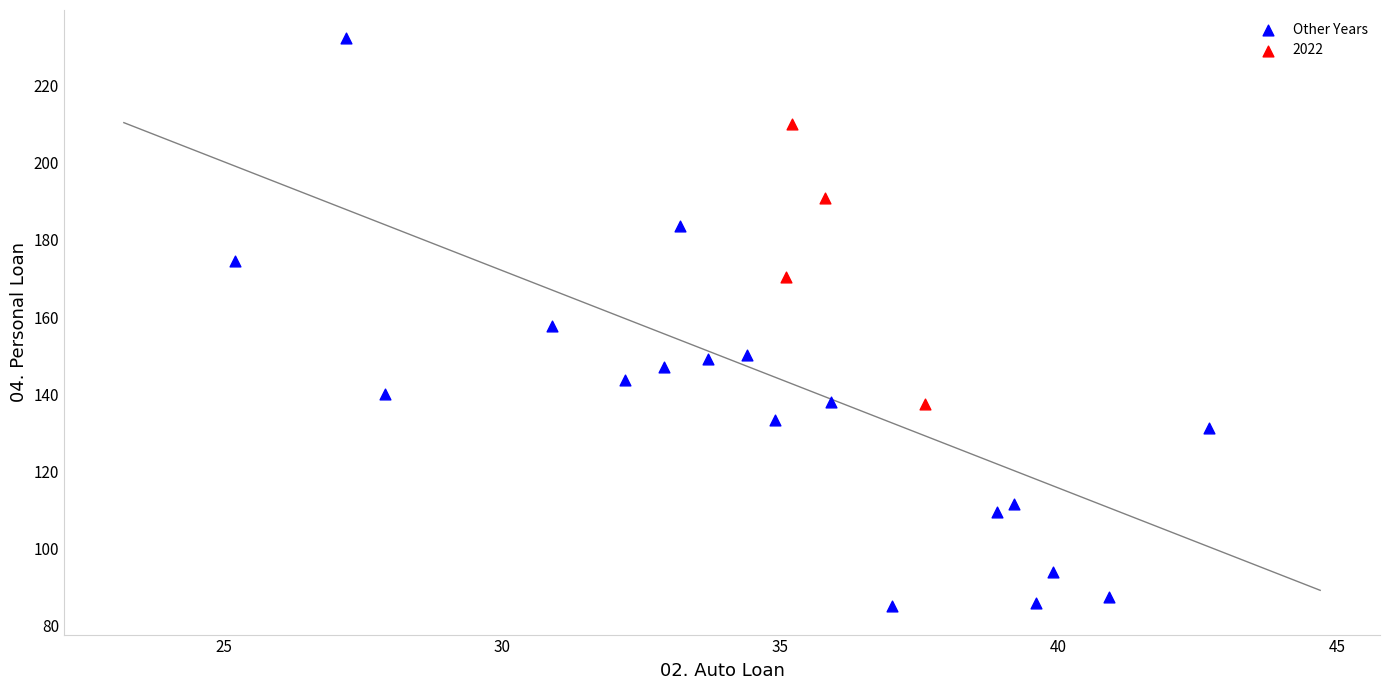

Which series has the largest Y range (max minus min)?

Other Years